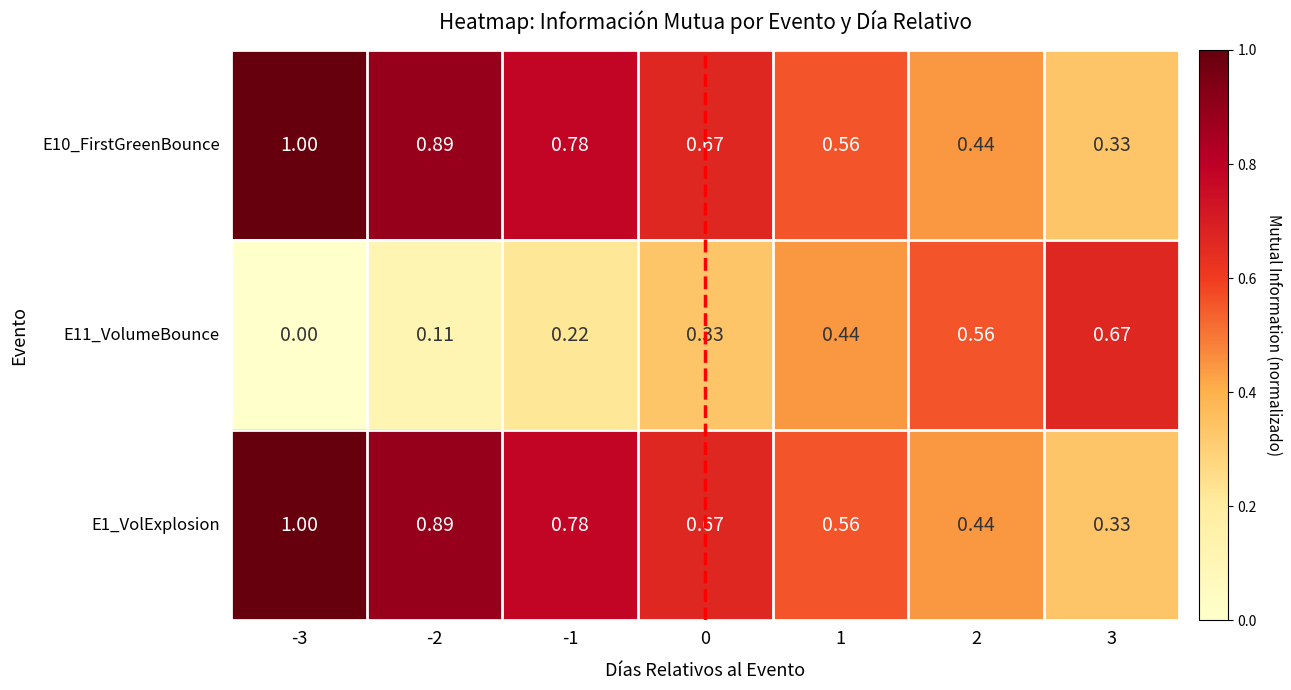

Is the value of E11_VolumeBounce at 0 greater than the value of E1_VolExplosion at 2?

No